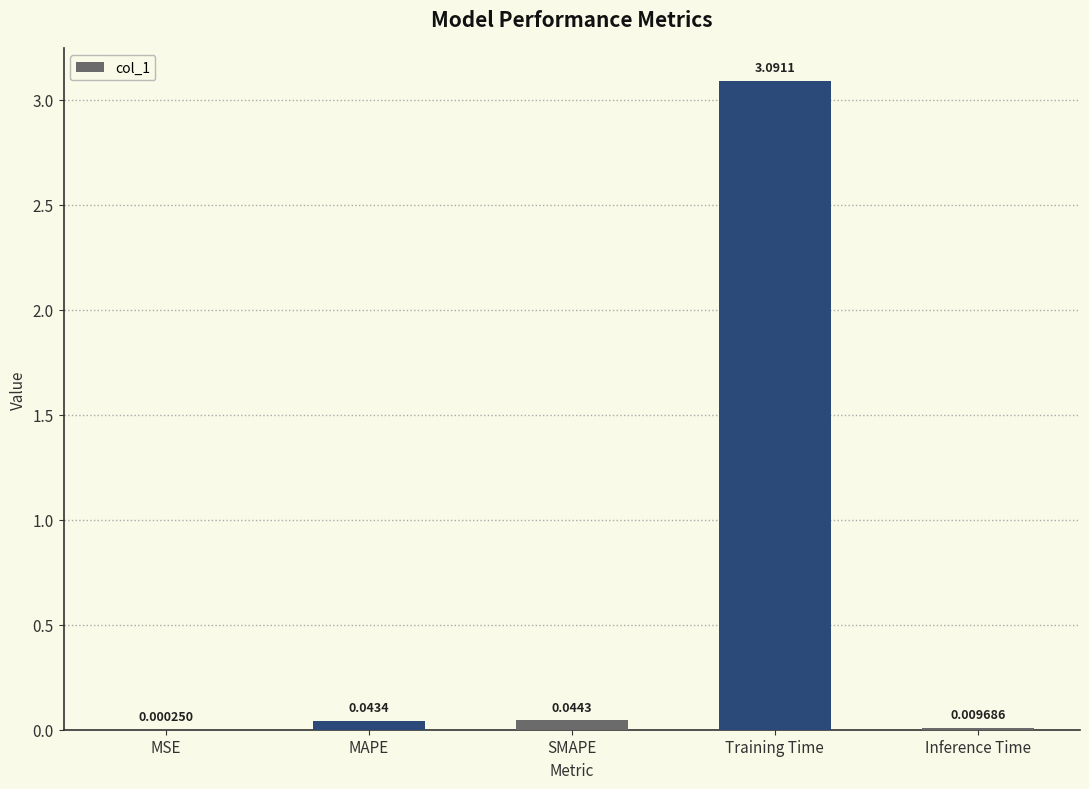

Between Training Time and MSE, which is larger?

Training Time